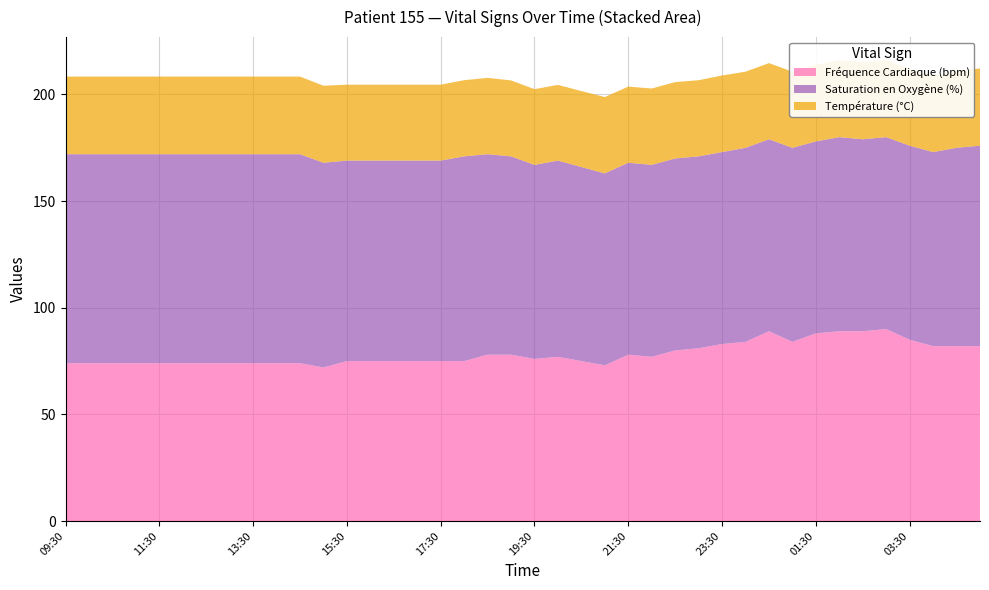

Reading right to left, list all the values displayed in this chart.

Fréquence Cardiaque (bpm): 05:00=82.0	04:30=82.0	04:00=82.0	03:30=85.0	03:00=90.0	02:30=89.0	02:00=89.0	01:30=88.0	01:00=84.0	00:30=89.0	00:00=84.0	23:30=83.0	23:00=81.0	22:30=80.0	22:00=77.0	21:30=78.0	21:00=73.0	20:30=75.0	20:00=77.0	19:30=76.0	19:00=78.0	18:30=78.0	18:00=75.0	17:30=75.0	17:00=75.0	16:30=75.0	16:00=75.0	15:30=75.0	15:00=72.0	14:30=74.0	14:00=74.0	13:30=74.0	13:00=74.0	12:30=74.0	12:00=74.0	11:30=74.0	11:00=74.0	10:30=74.0	10:00=74.0	09:30=74.0
Saturation en Oxygène (%): 05:00=94.0	04:30=93.0	04:00=91.0	03:30=91.0	03:00=90.0	02:30=90.0	02:00=91.0	01:30=90.0	01:00=91.0	00:30=90.0	00:00=91.0	23:30=90.0	23:00=90.0	22:30=90.0	22:00=90.0	21:30=90.0	21:00=90.0	20:30=91.0	20:00=92.0	19:30=91.0	19:00=93.0	18:30=94.0	18:00=96.0	17:30=94.0	17:00=94.0	16:30=94.0	16:00=94.0	15:30=94.0	15:00=96.0	14:30=98.0	14:00=98.0	13:30=98.0	13:00=98.0	12:30=98.0	12:00=98.0	11:30=98.0	11:00=98.0	10:30=98.0	10:00=98.0	09:30=98.0
Température (°C): 05:00=36.2	04:30=36.0	04:00=36.0	03:30=36.0	03:00=36.1	02:30=36.2	02:00=36.1	01:30=35.9	01:00=35.7	00:30=35.7	00:00=35.7	23:30=35.9	23:00=35.7	22:30=35.8	22:00=35.8	21:30=35.7	21:00=35.8	20:30=35.6	20:00=35.5	19:30=35.5	19:00=35.6	18:30=35.8	18:00=35.7	17:30=35.6	17:00=35.6	16:30=35.6	16:00=35.6	15:30=35.6	15:00=36.1	14:30=36.4	14:00=36.4	13:30=36.4	13:00=36.4	12:30=36.4	12:00=36.4	11:30=36.4	11:00=36.4	10:30=36.4	10:00=36.4	09:30=36.4